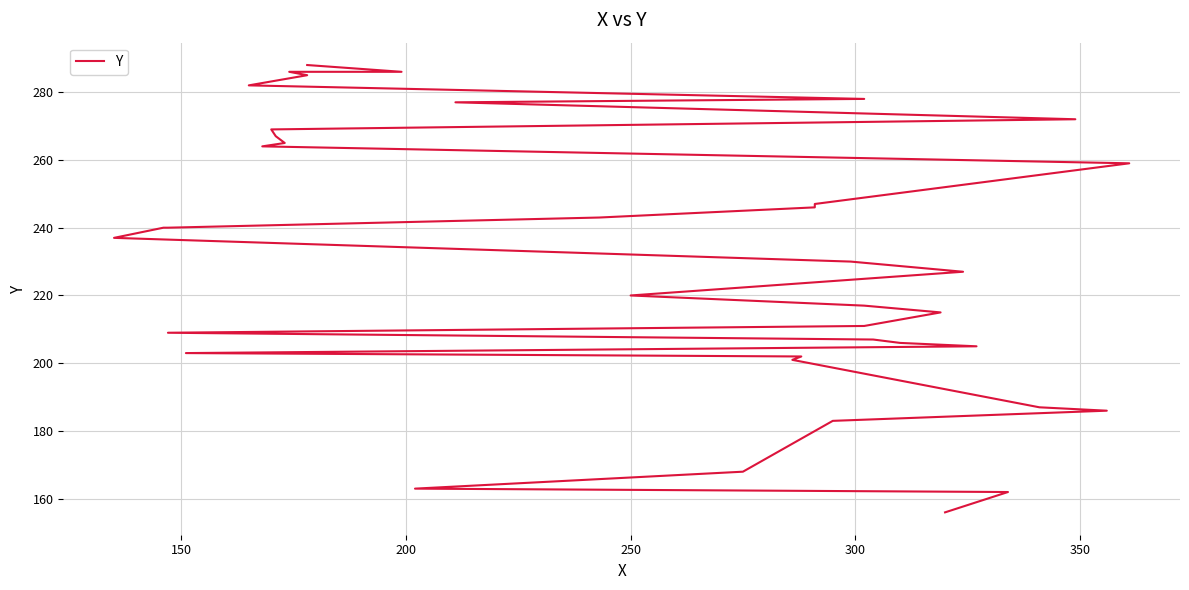

What is the difference between the maximum and minimum values?

132